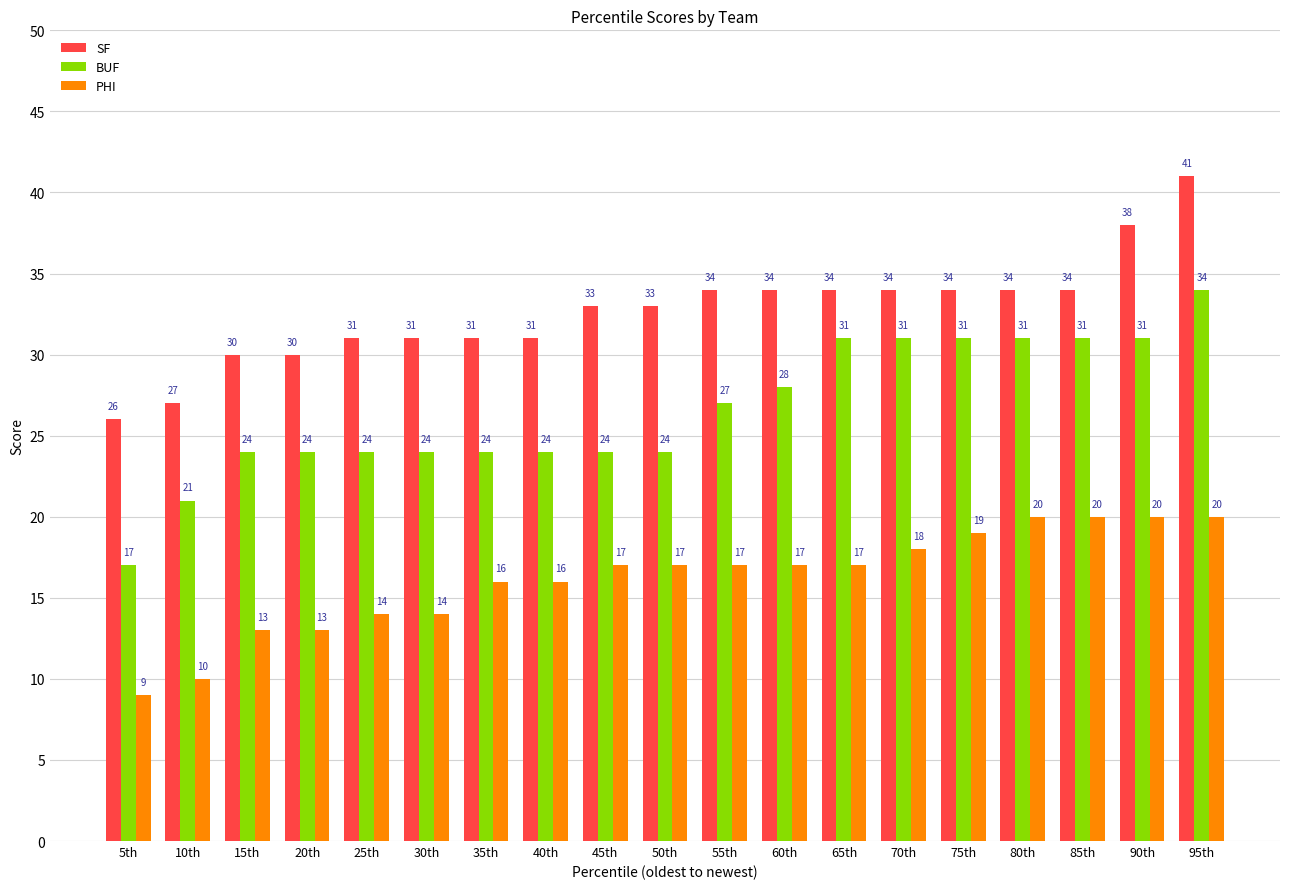

What position from the right is 45th?

11